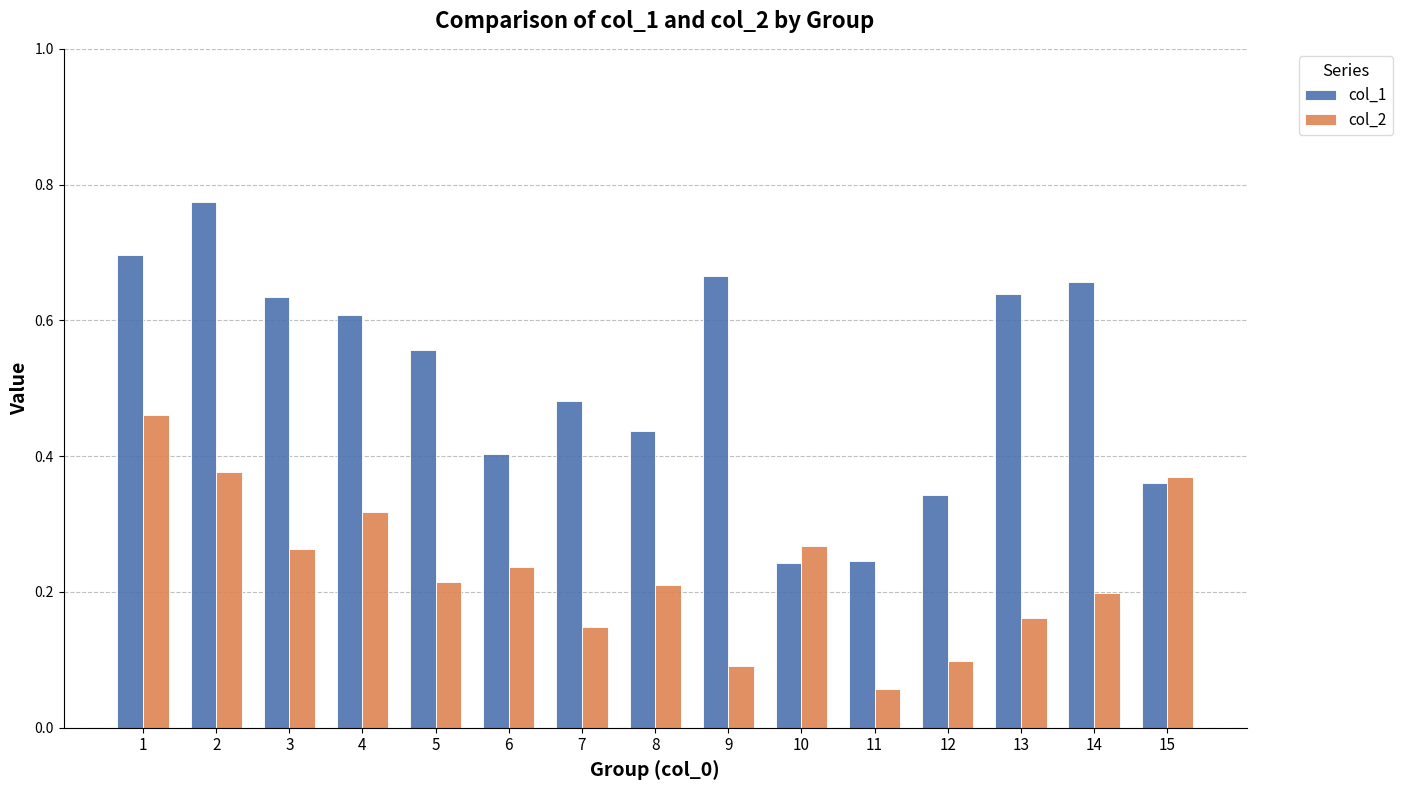

How many bars are there in each group?

2